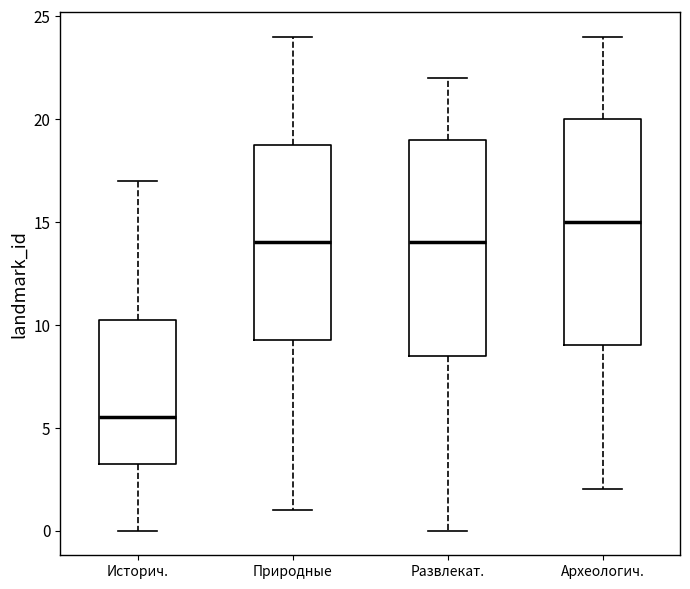

Which box has the lowest median line?

Историч.